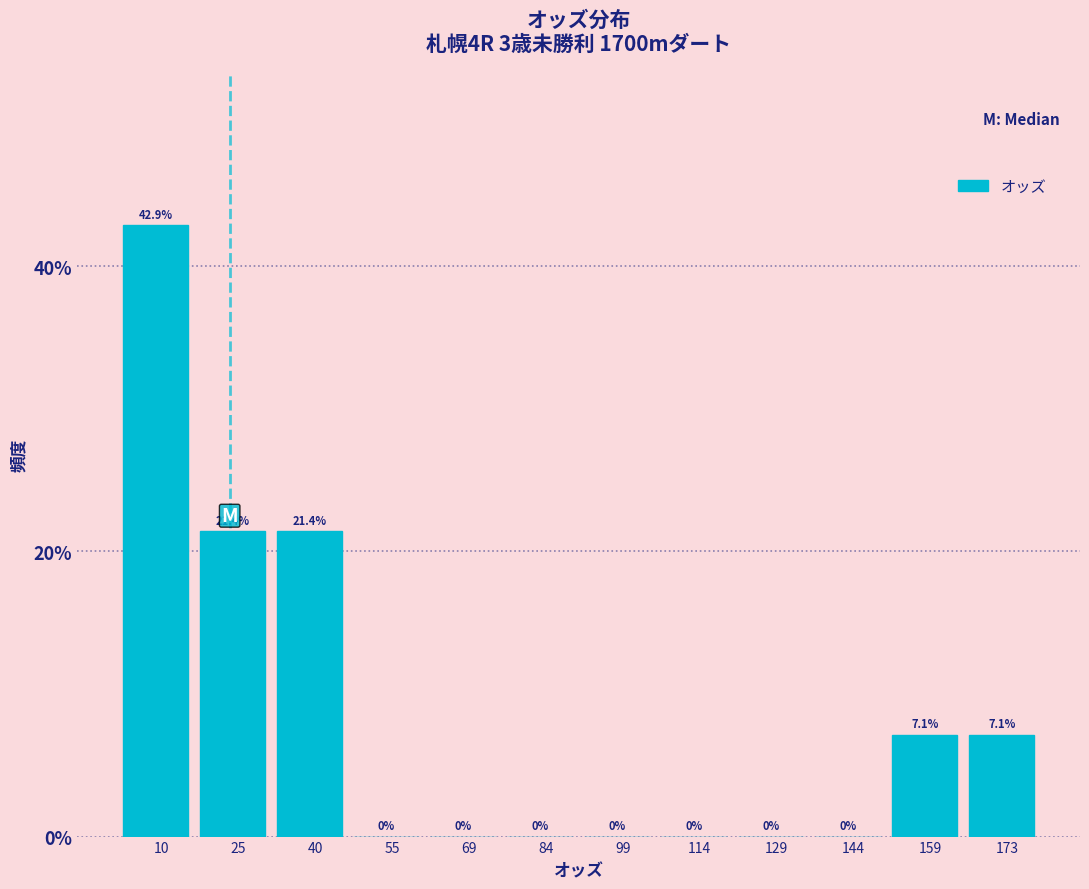

Reading left to right, transcribe this chart: for each bar, give the range it covers on the x-axis and its height. The bar edges are not printed on the chart, so give them approximately, as read against the axis.

2 to 18: 42.9
18 to 32: 21.4
32 to 48: 21.4
48 to 62: 0.0
62 to 76: 0.0
76 to 92: 0.0
92 to 106: 0.0
106 to 122: 0.0
122 to 136: 0.0
136 to 152: 0.0
152 to 166: 7.1
166 to 180: 7.1